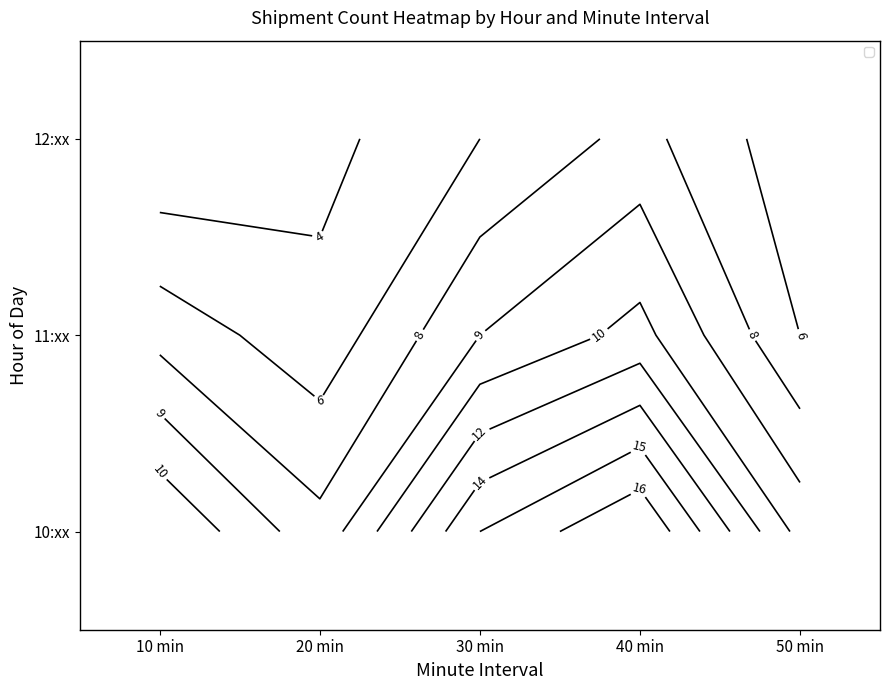

How many data points in 12:xx are above 12?

2